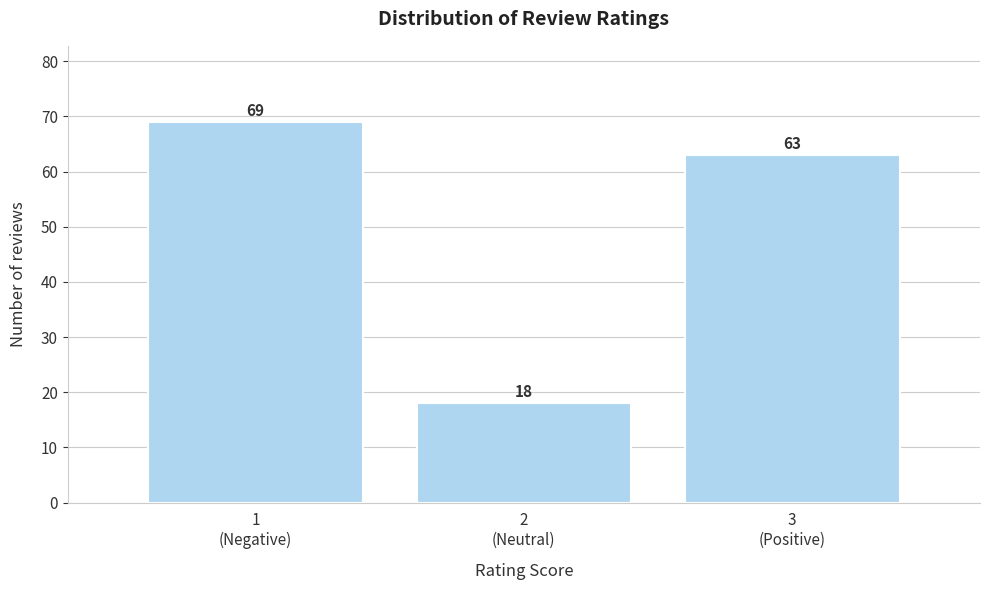

Reading right to left, extract all data points from this chart.

63	18	69